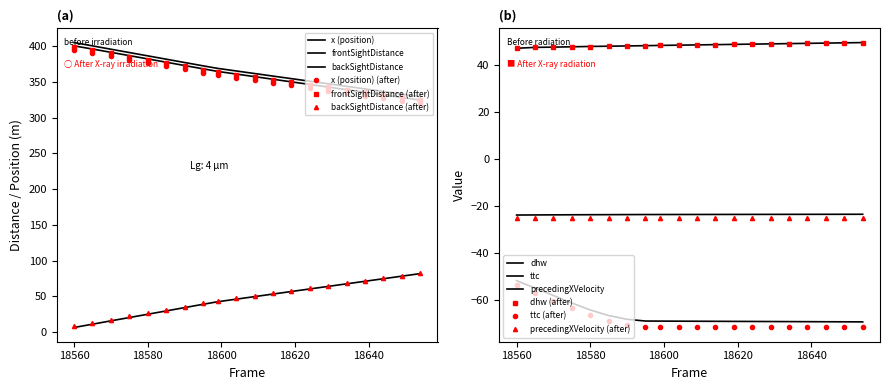

The dhw series shows 48.7 at 18604. True or false?

True